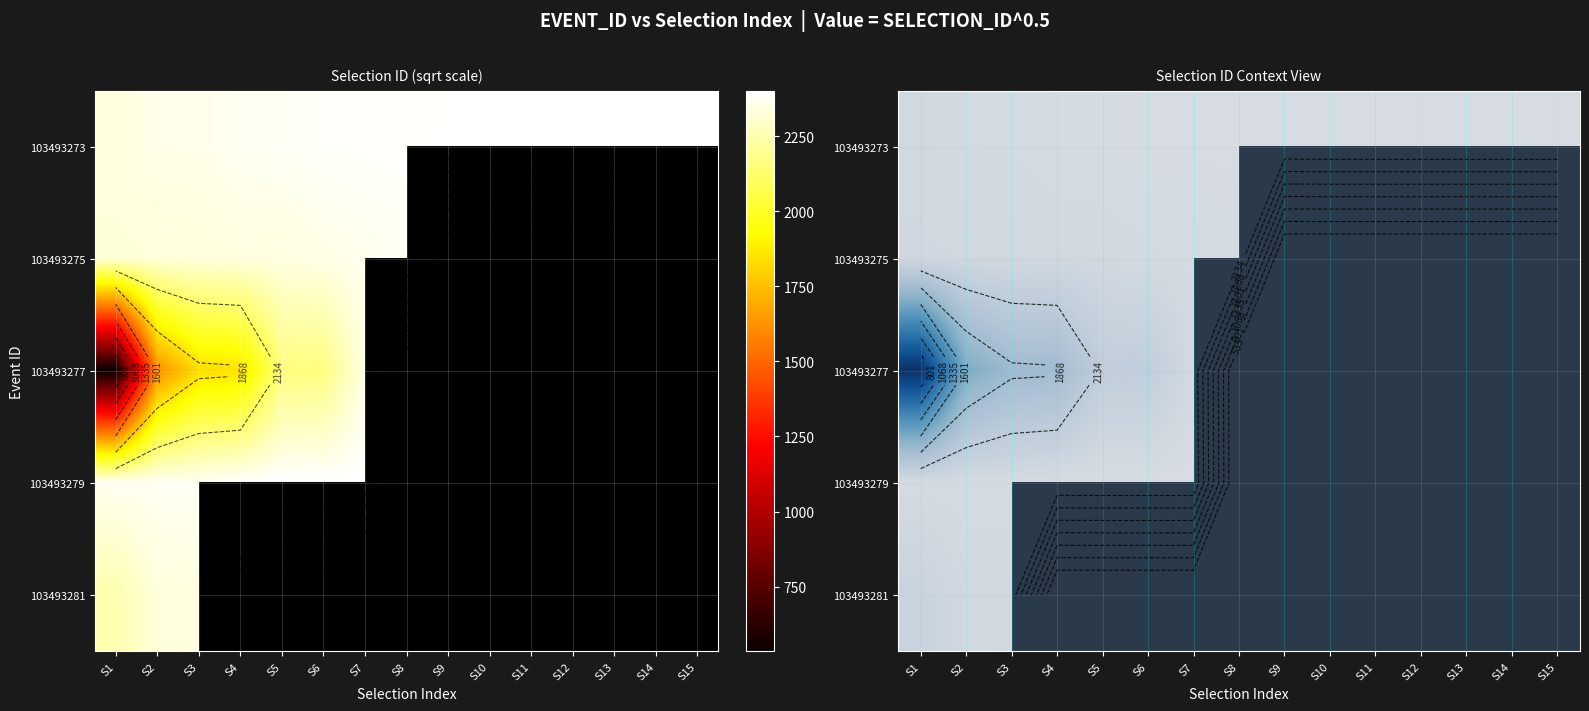

What is the difference between the highest and lowest values at S8?

22.8